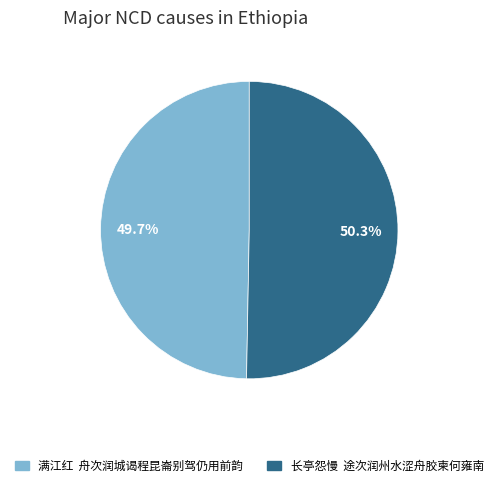

Between 满江红 舟次润城谒程昆崙别驾仍用前韵 and 长亭怨慢 途次润州水涩舟胶柬何雍南, which is larger?

长亭怨慢 途次润州水涩舟胶柬何雍南